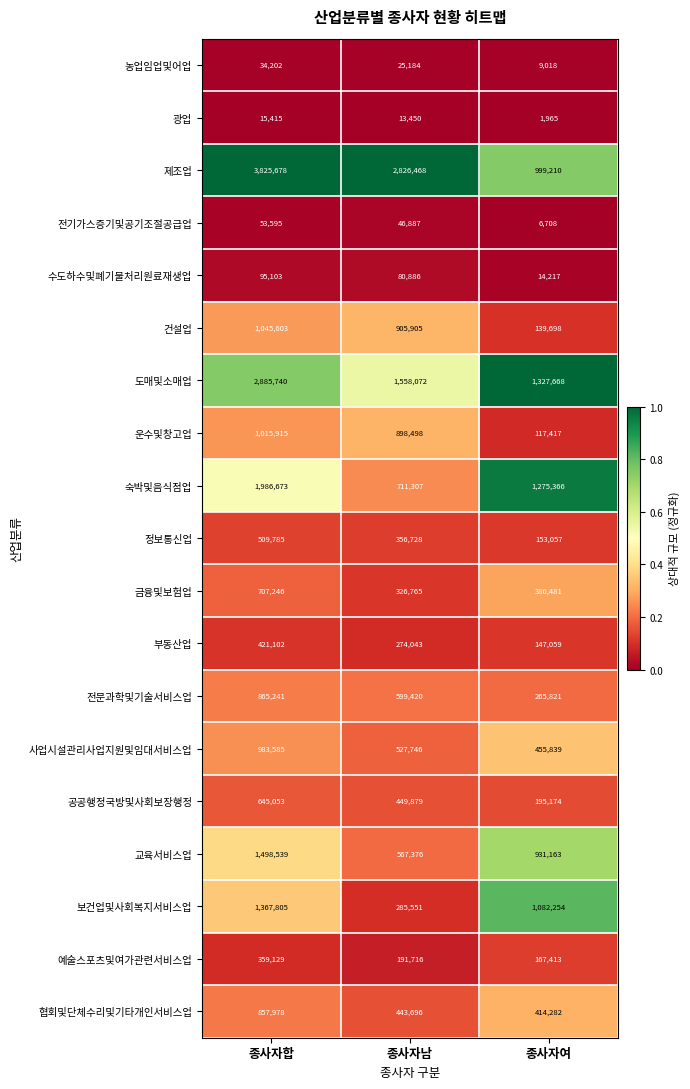

What value does the 운수및창고업 series have at 종사자여?

117417